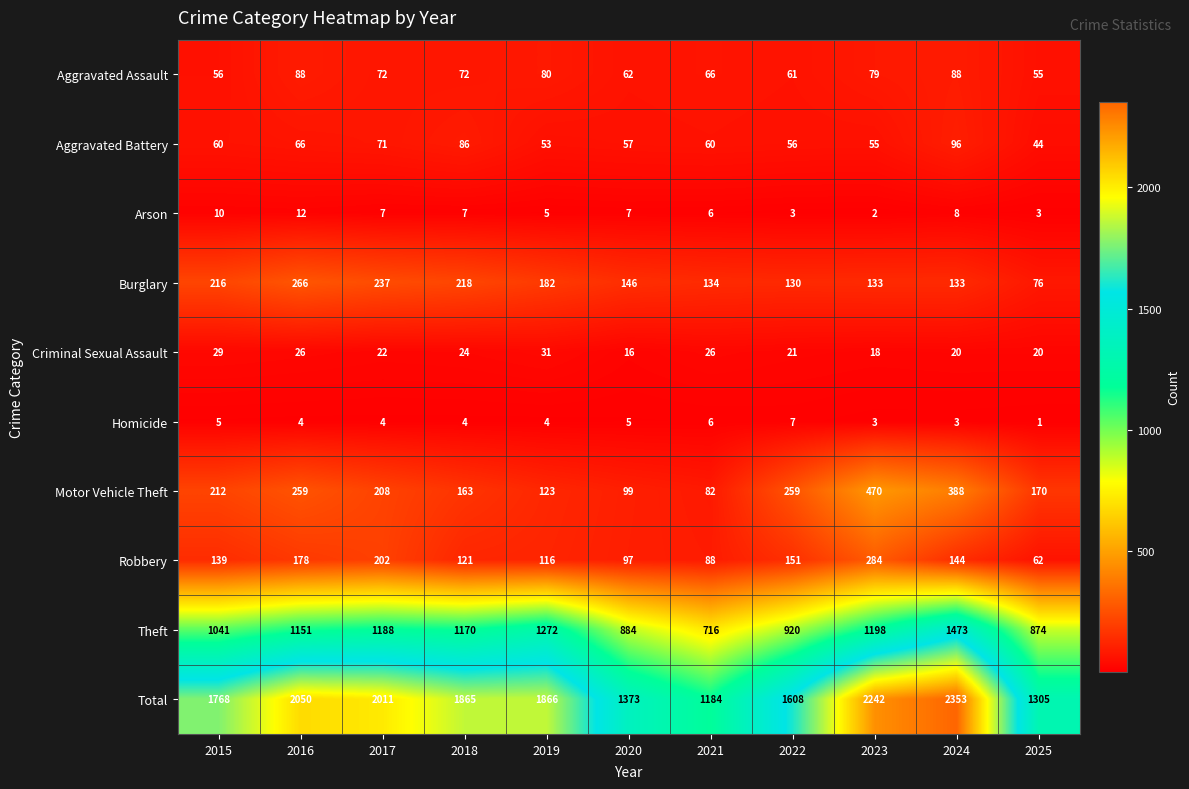

The Burglary series shows 229 at 2022. True or false?

False